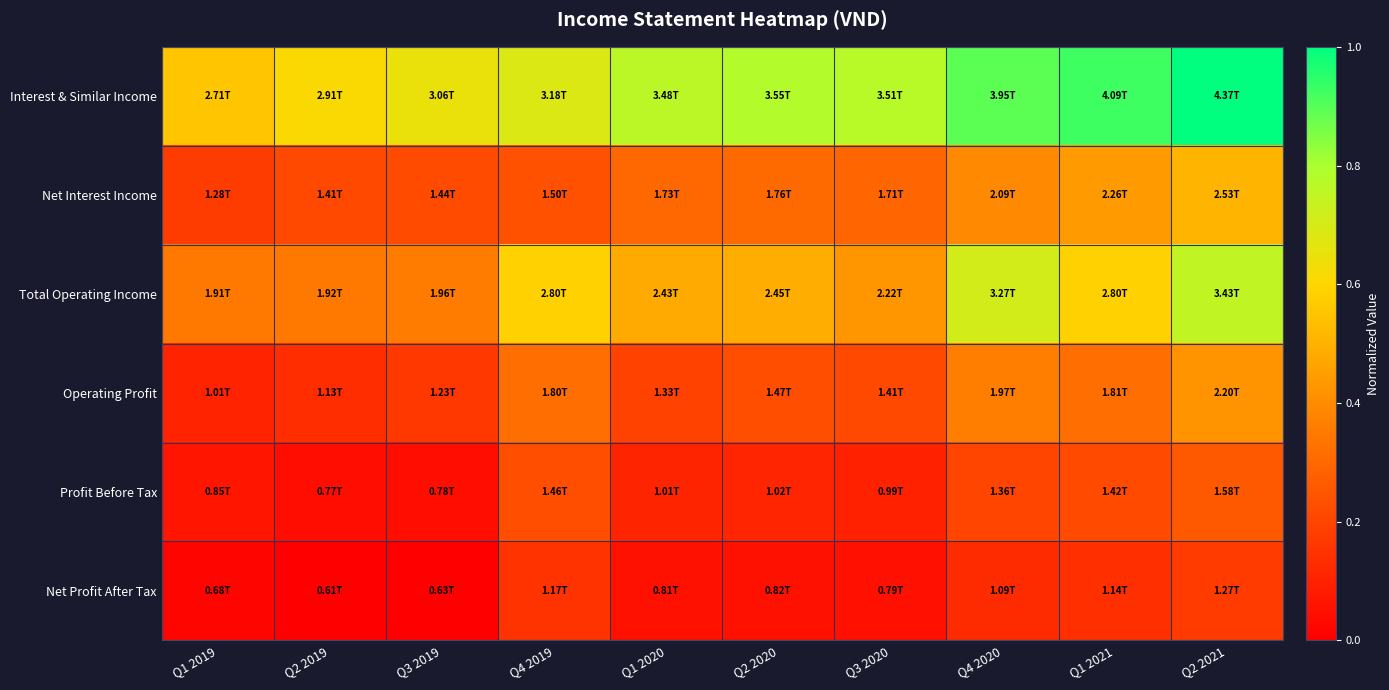

At which category is the sum across all series the highest?

Q2 2021